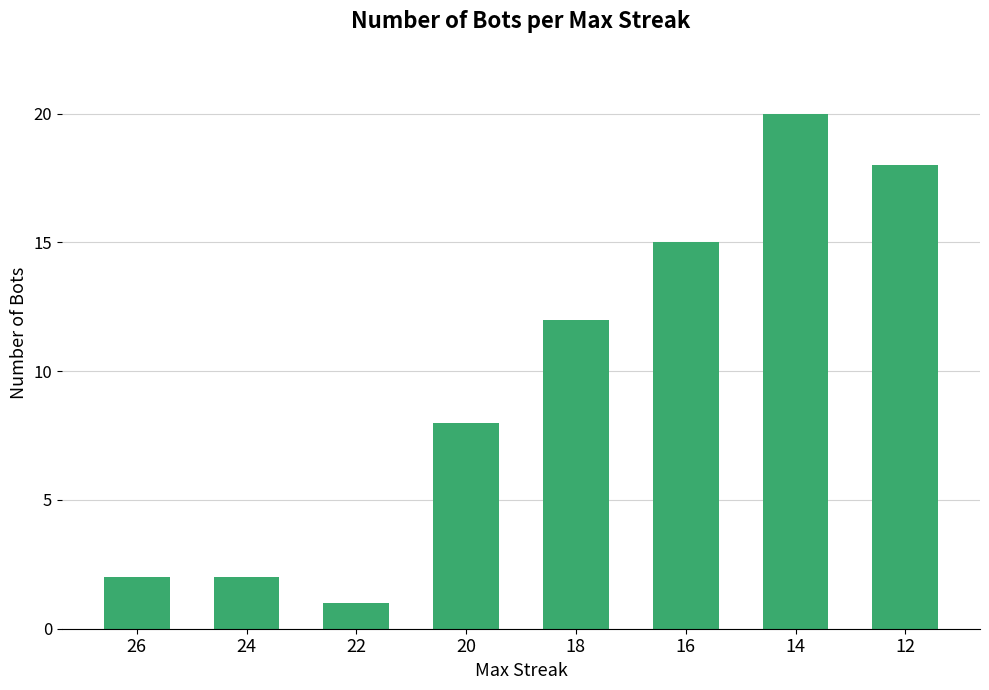

Read the value at 20, to the nearest 5.

10